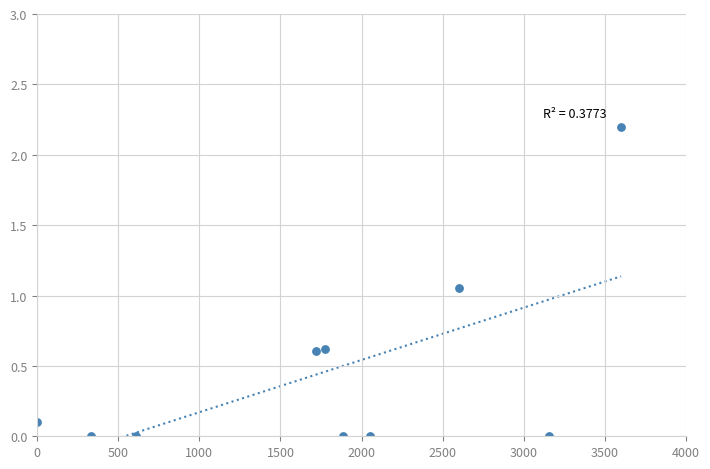

What is the average X value?

1772.3